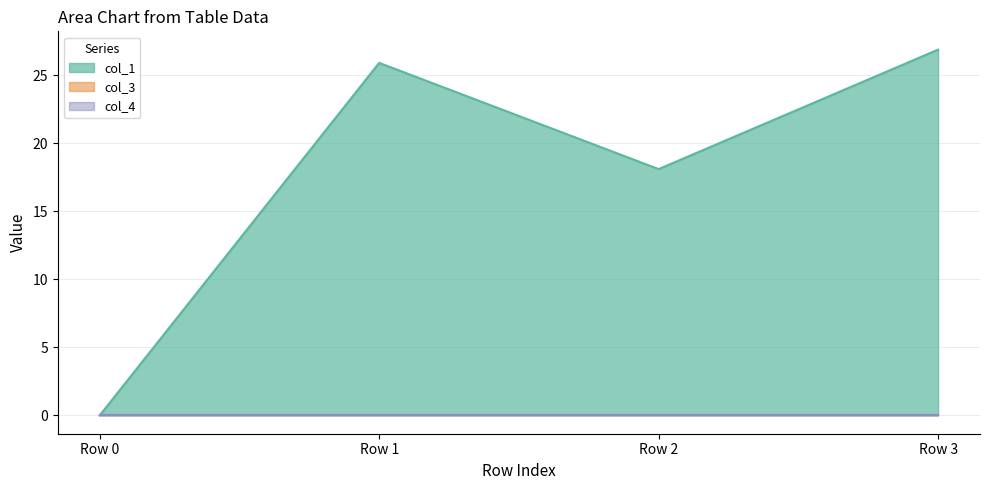

What is the total value across all series at Row 3?

26.9